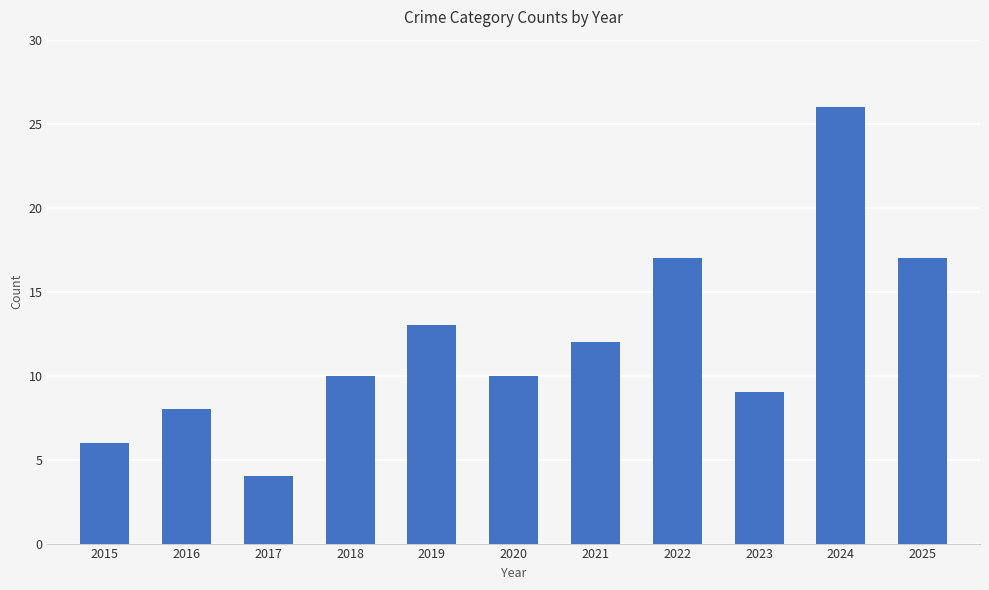

What is the greatest value displayed?

26